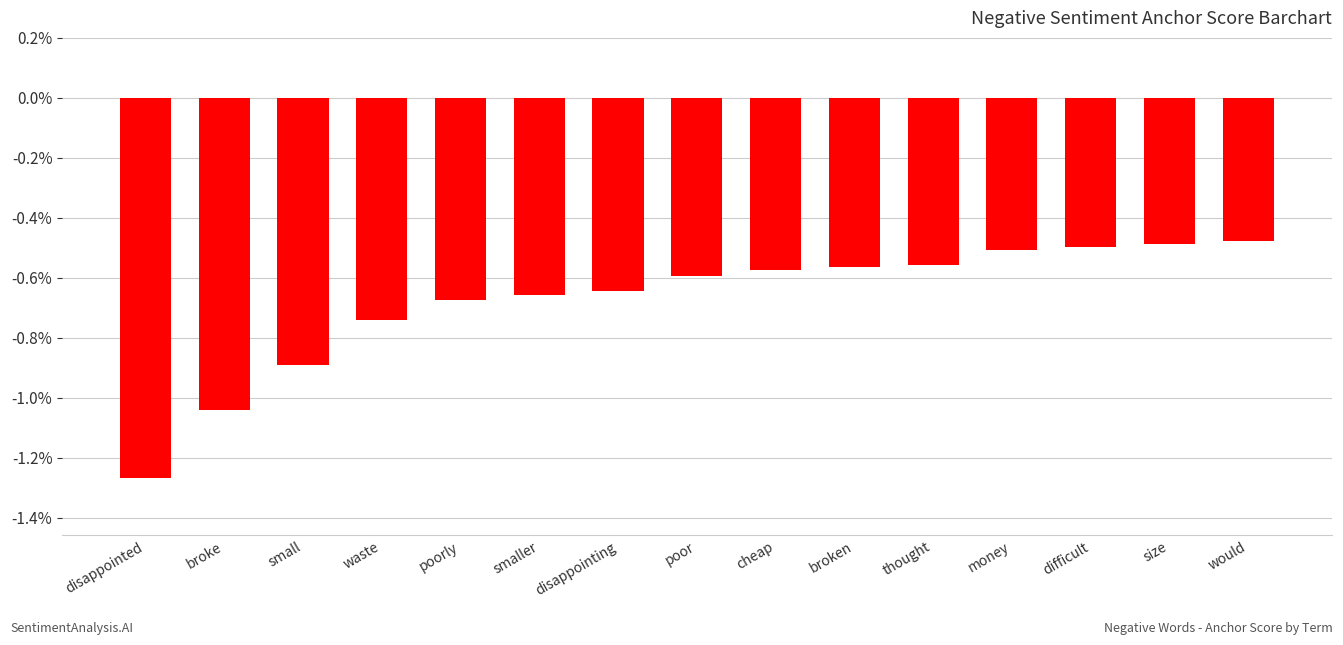

What is the label of the 15th bar from the left?

would